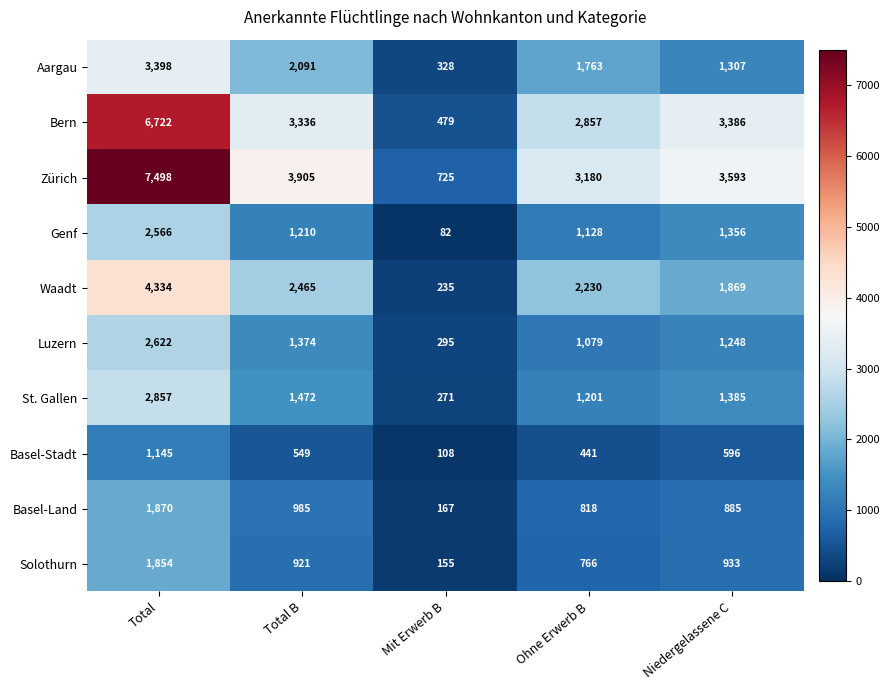

At which label is St. Gallen closest to 1564?

Total B